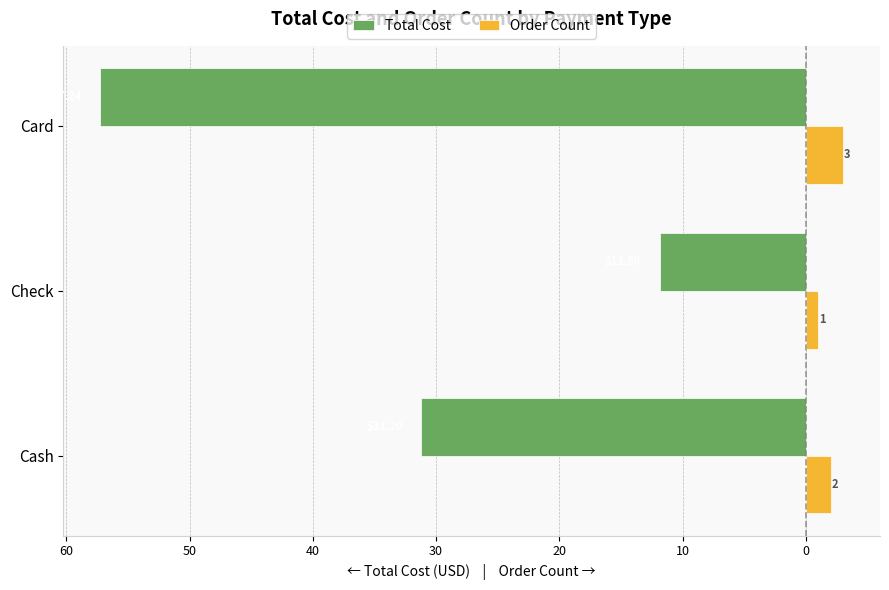

What are all the series names shown in the legend?

Total Cost, Order Count